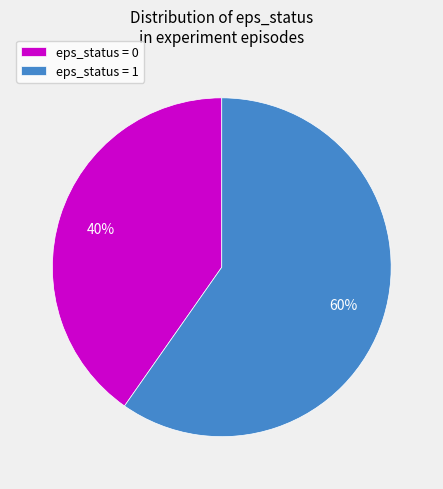

Which slice is the smallest?

eps_status = 0